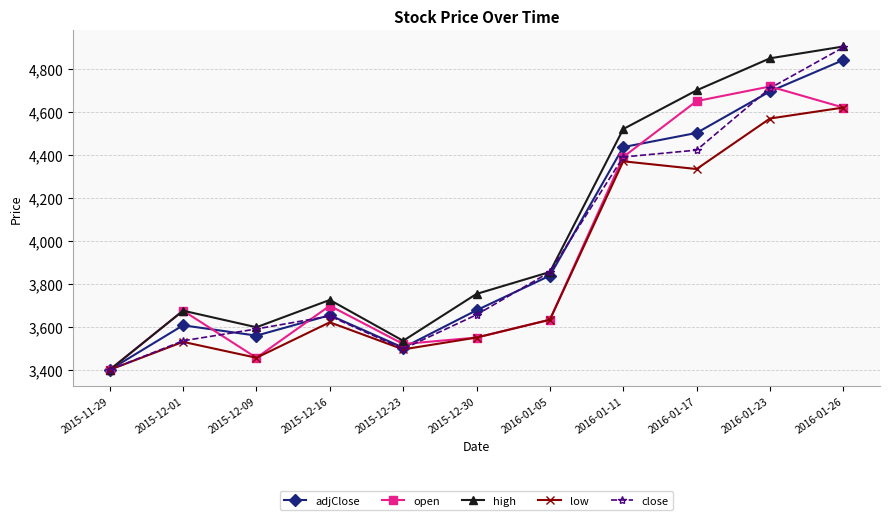

What is the total value across all series at 2016-01-26?

23885